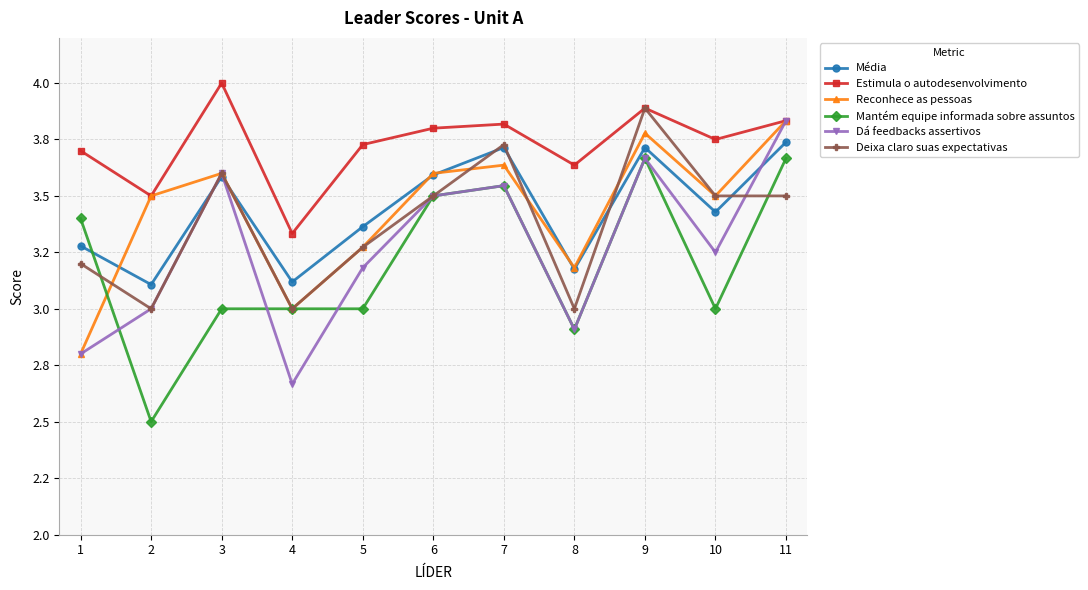

What is the value of the Reconhece as pessoas point at the 9th from the left?

3.8